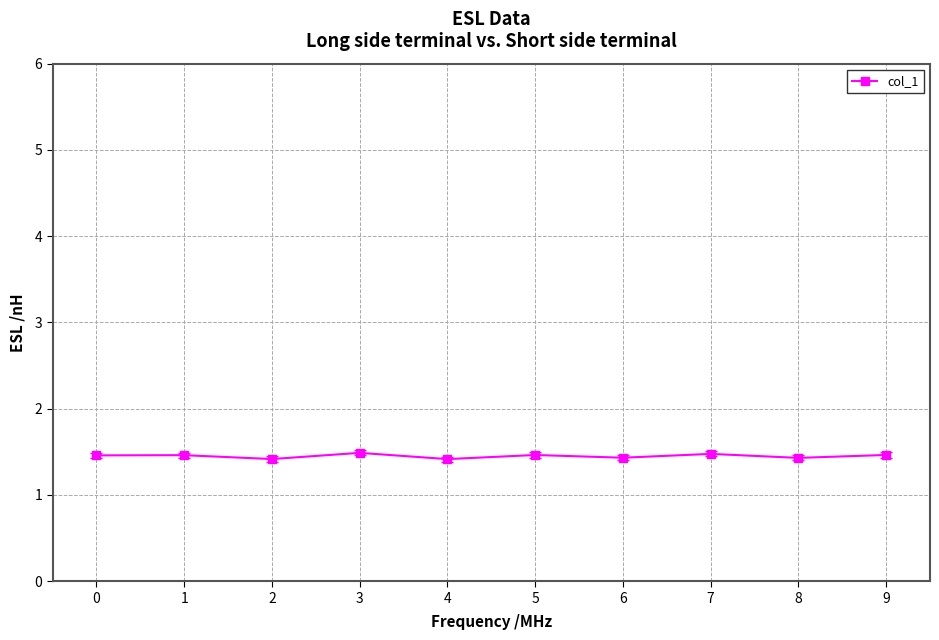

The value at 4 is 1.4. True or false?

True